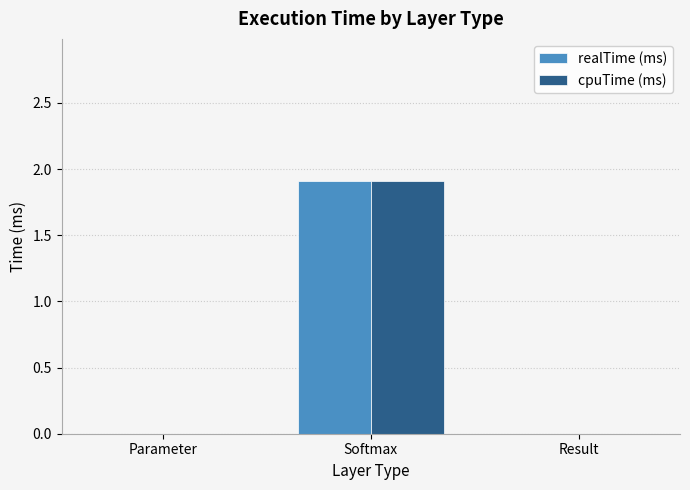

Are the bars grouped side by side (vs. stacked)?

Yes